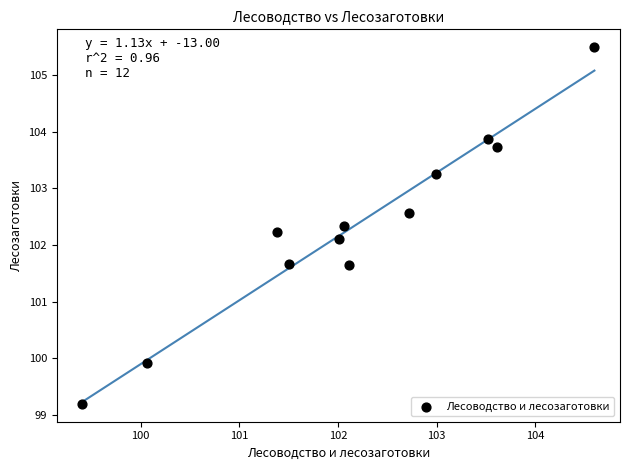

What Y value in the scatter plot is closest to 102?

102.1